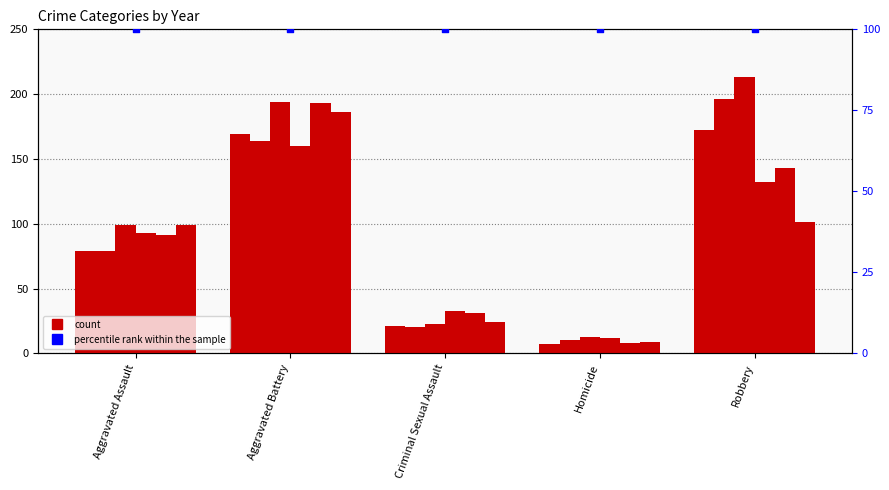

At which category is the sum across all series the highest?

Aggravated Battery